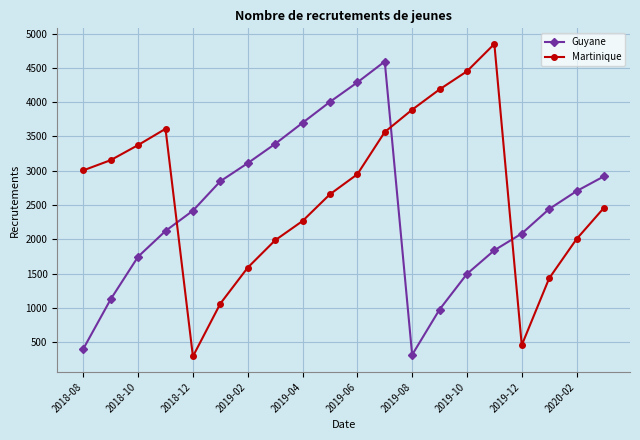

What is the sum of all Guyane values?

48506